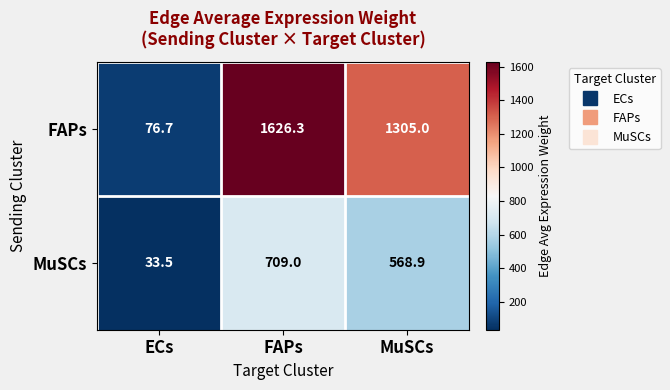

At which category is the sum across all series the highest?

FAPs